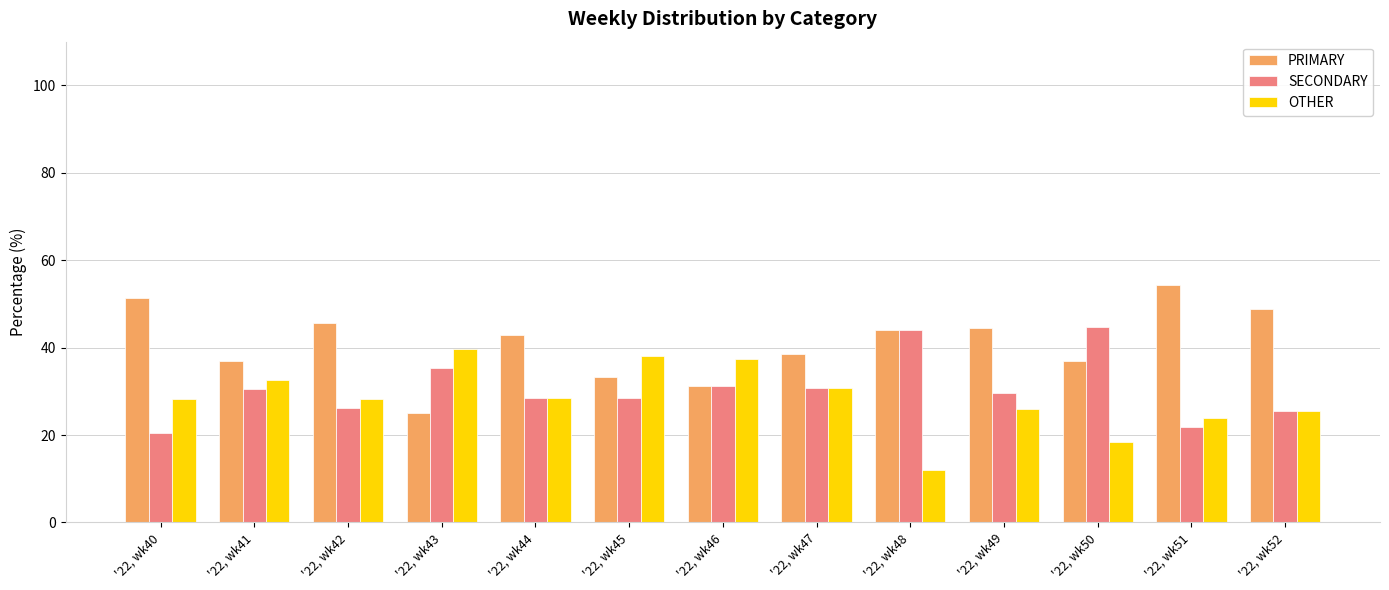

List the series in order of their peak value, highest first.

PRIMARY, SECONDARY, OTHER